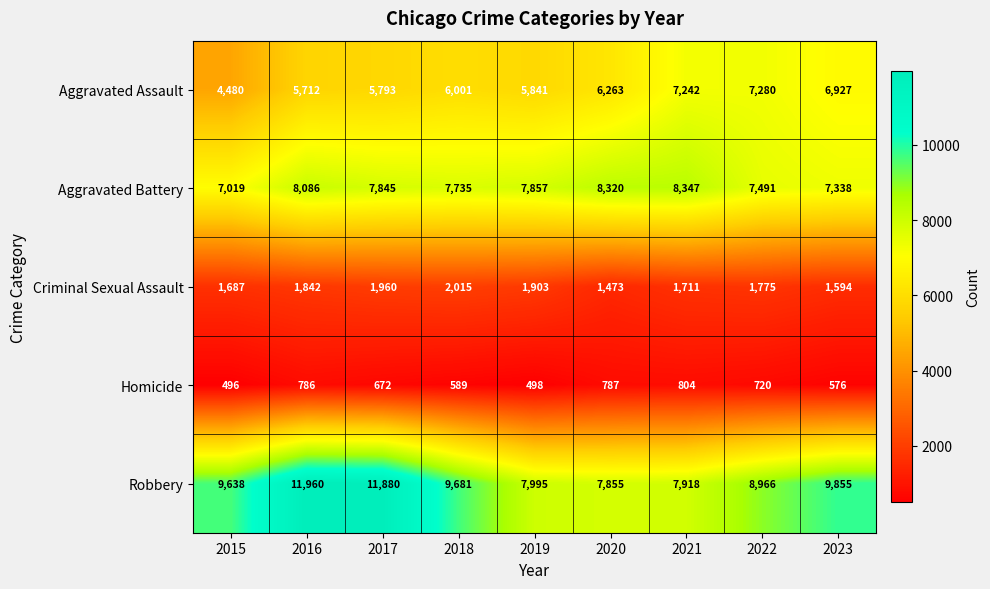

At which category is the sum across all series the highest?

2016